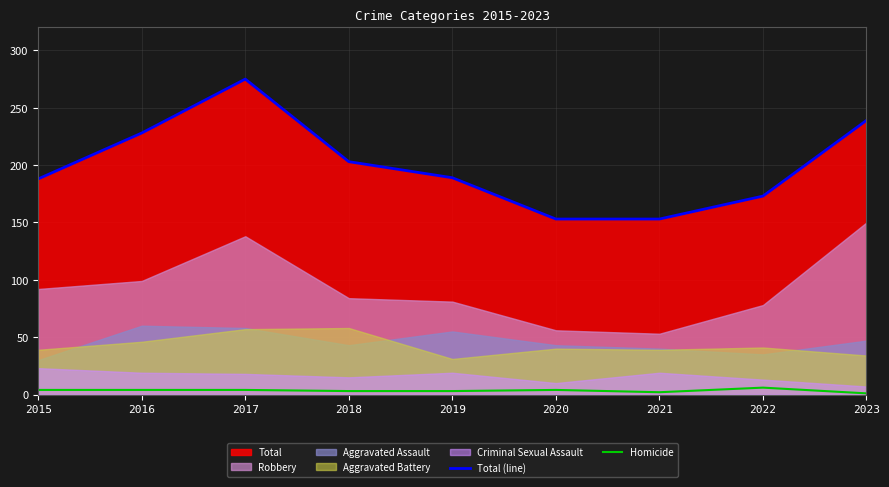

What is the maximum value for Total (line)?

275